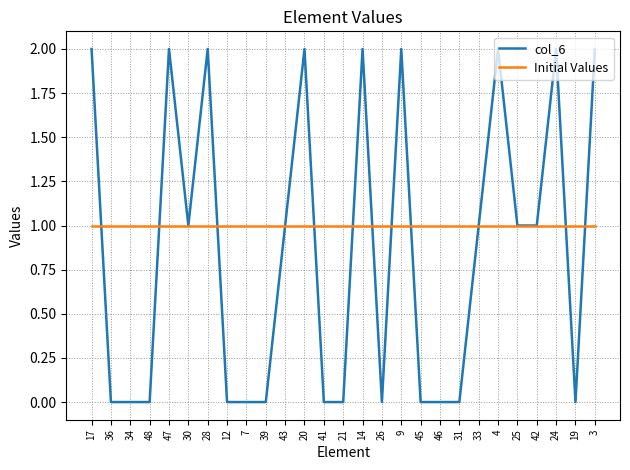

The col_6 series shows 2 at 28. True or false?

True